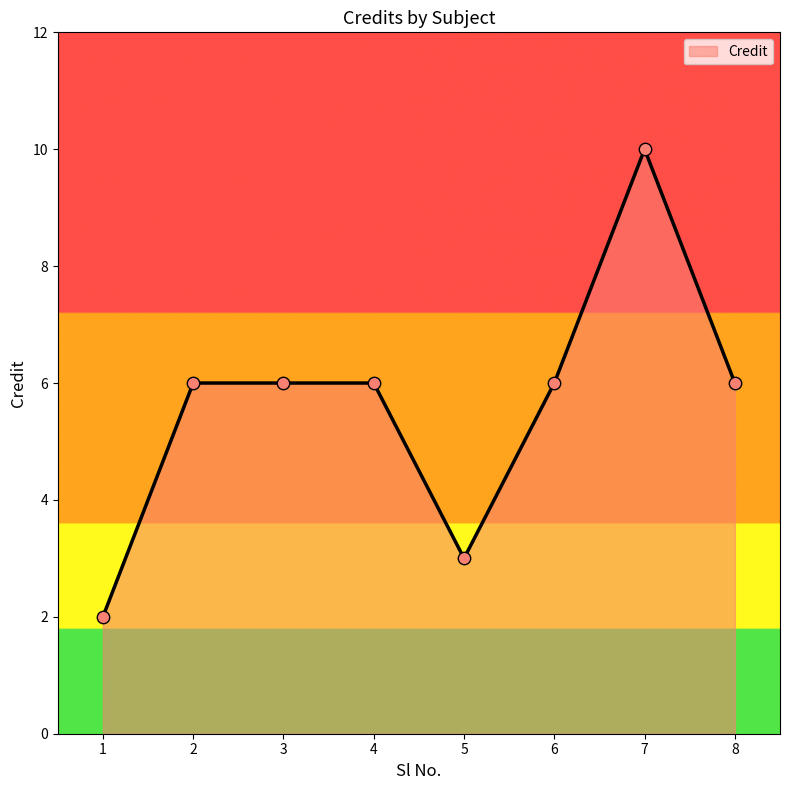

Approximately how many times larger is the value at 7 compared to 3?

1.7